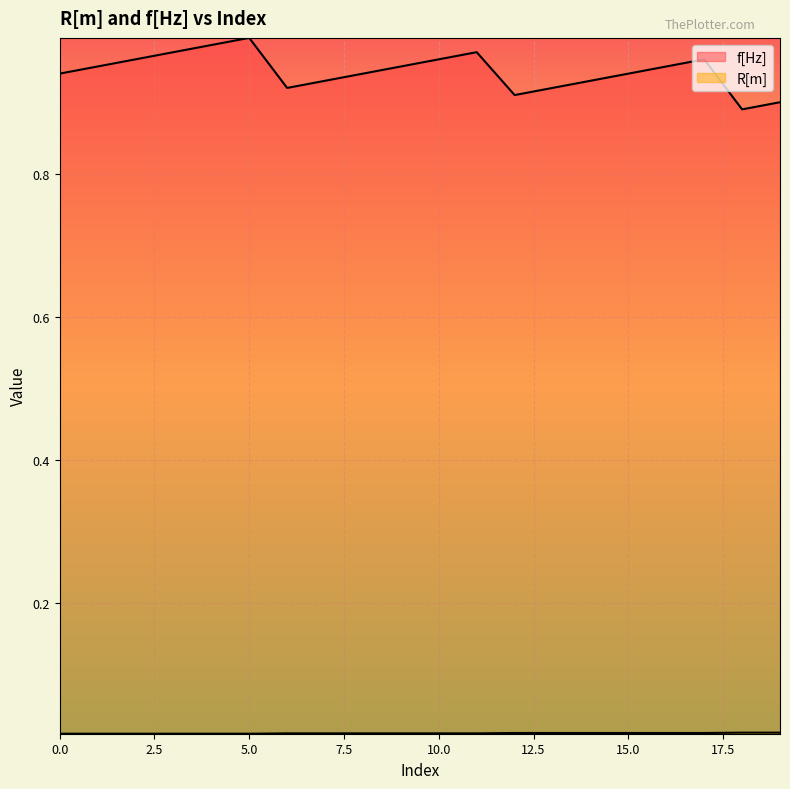

Reading left to right, extract all data points from this chart.

f[Hz]: 0.9	0.9	1.0	1.0	1.0	1.0	0.9	0.9	0.9	0.9	1.0	1.0	0.9	0.9	0.9	0.9	0.9	1.0	0.9	0.9
R[m]: 0.0	0.0	0.0	0.0	0.0	0.0	0.0	0.0	0.0	0.0	0.0	0.0	0.0	0.0	0.0	0.0	0.0	0.0	0.0	0.0